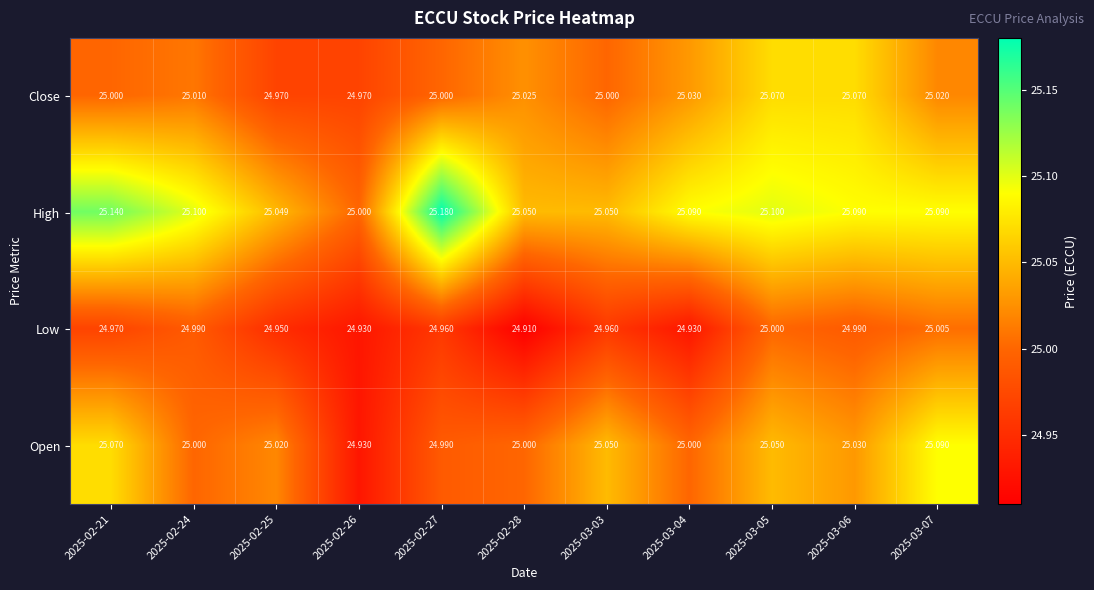

What is the smallest value displayed?

24.9